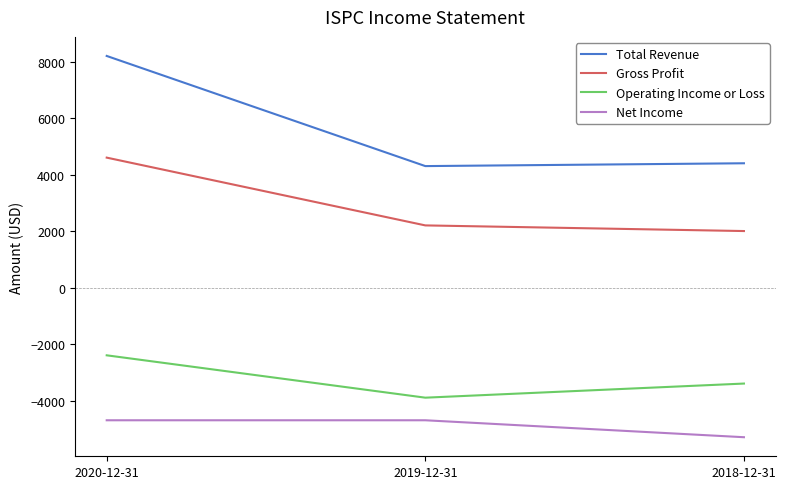

What is the greatest value displayed?

8200